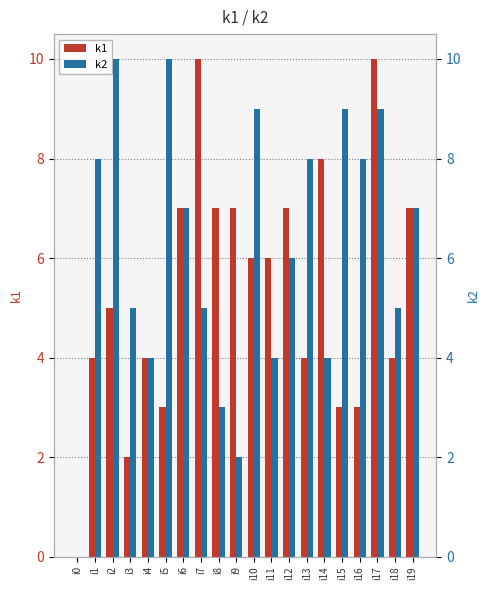

What is the average value of the k1 series?

5